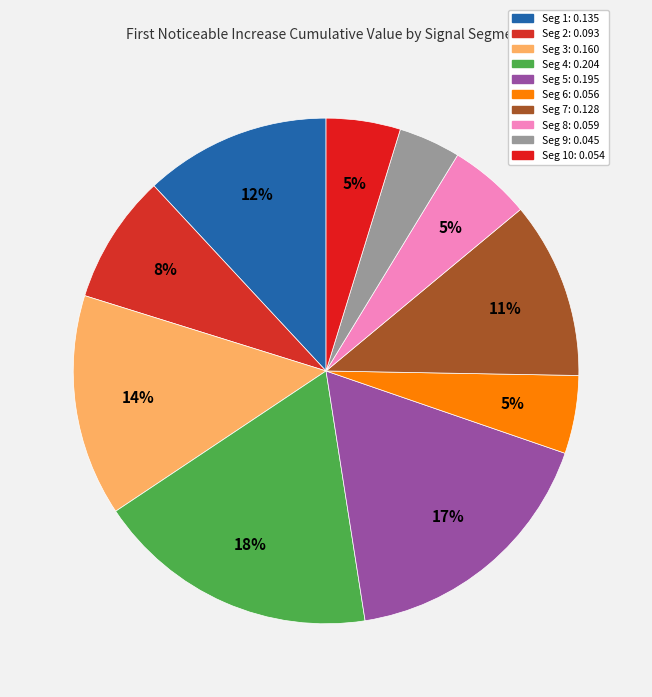

How many segments does this pie chart have?

10